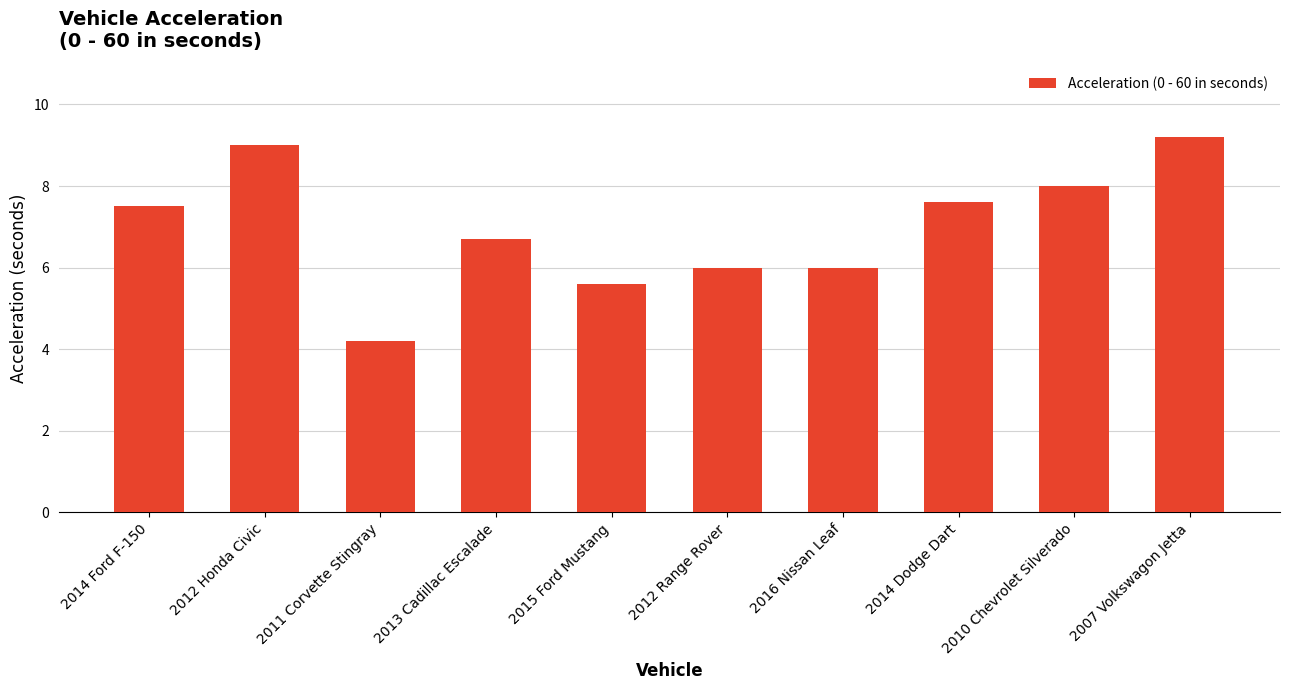

The chart shows a value of 3.5 at 2012 Honda Civic. True or false?

False